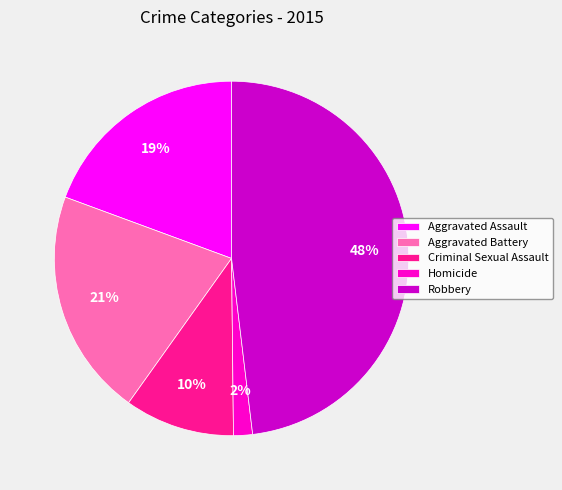

To the nearest percent, what portion does Aggravated Battery represent?

21%